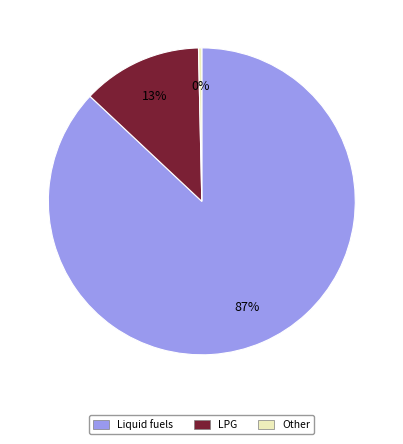

Which has a higher value, Other or Liquid fuels?

Liquid fuels